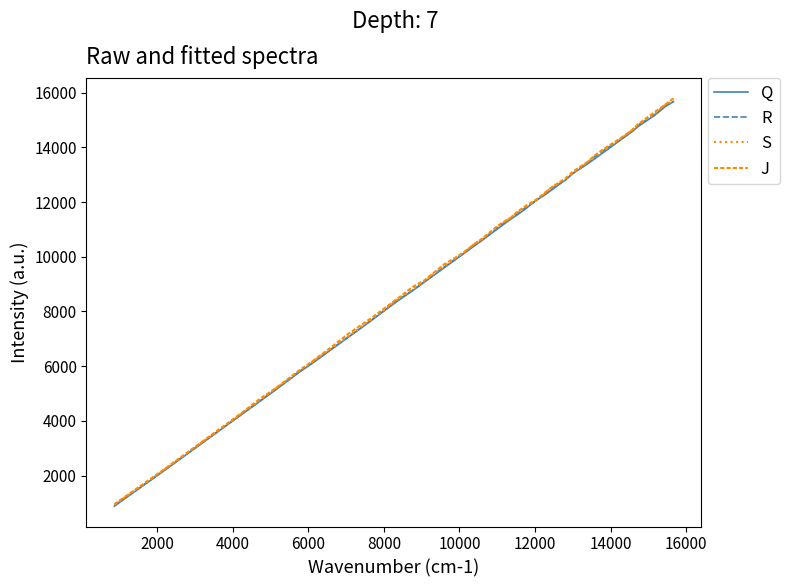

What is the minimum value for Q?

885